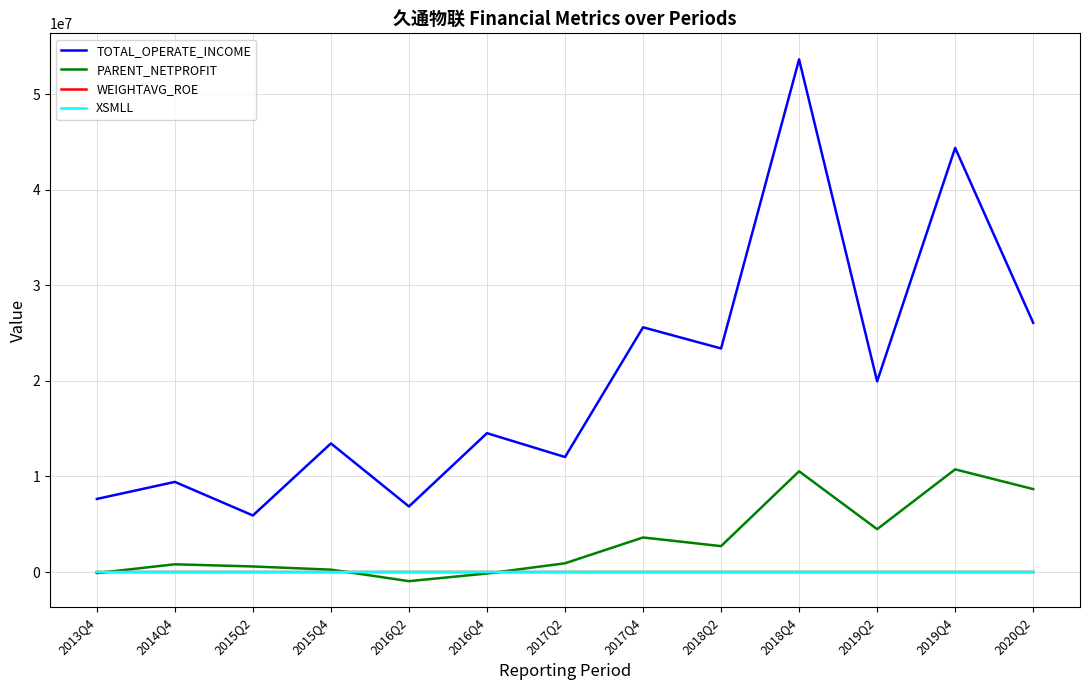

What is the average value of the XSMLL series?

55.1